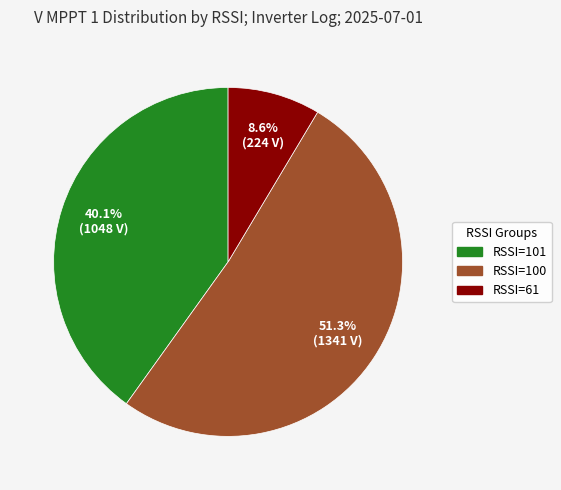

Is there a majority slice in this chart?

Yes